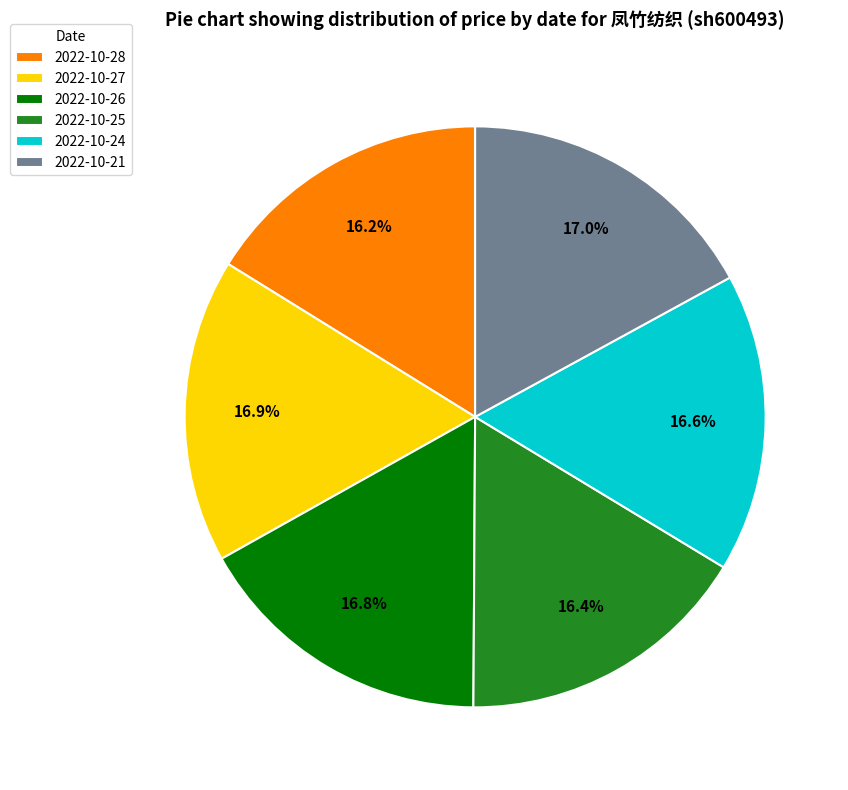

True or false: 2022-10-25 accounts for 2% of the total.

False